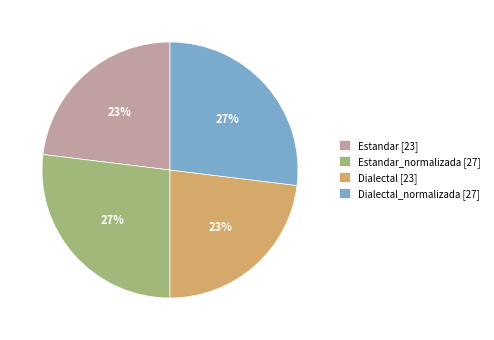

To the nearest percent, what is the difference between the Dialectal [23] and Dialectal_normalizada [27] slice percentages?

4%